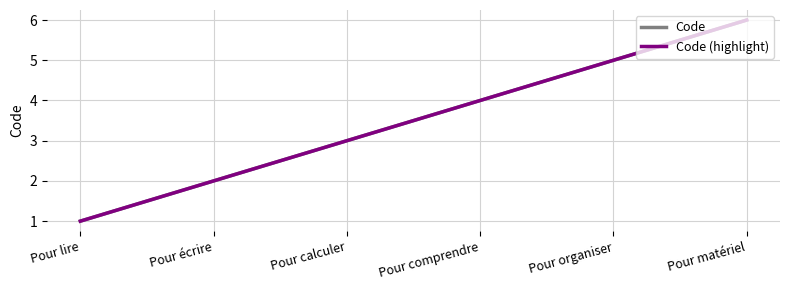

Does the chart have visible grid lines?

Yes